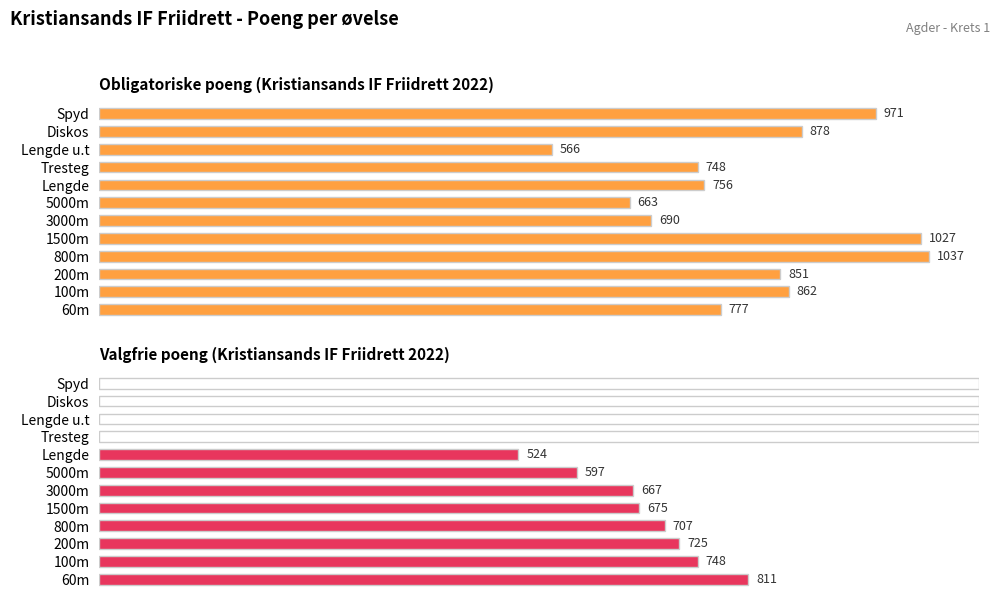

What are all the series names shown in the legend?

Obligatoriske poeng, Valgfrie poeng